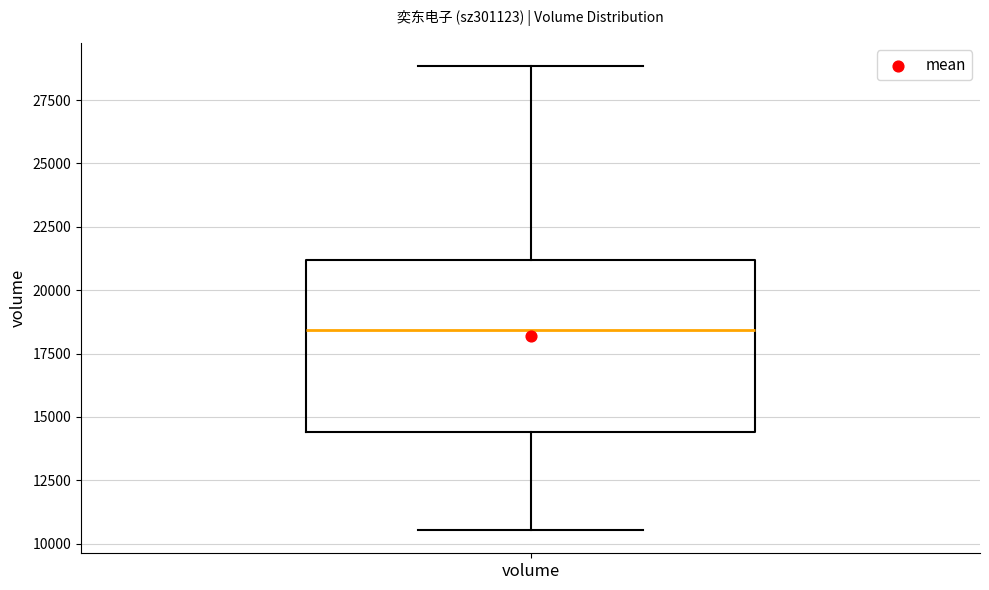

Transcribe this box plot: give where the median line is, the range the box spans, and where the two whiskers end, as read against the y-axis. The values are not printed on the chart, so give them approximately, as read against the axis.

median 18500, box 14500 to 21000, whiskers 10500 to 29000